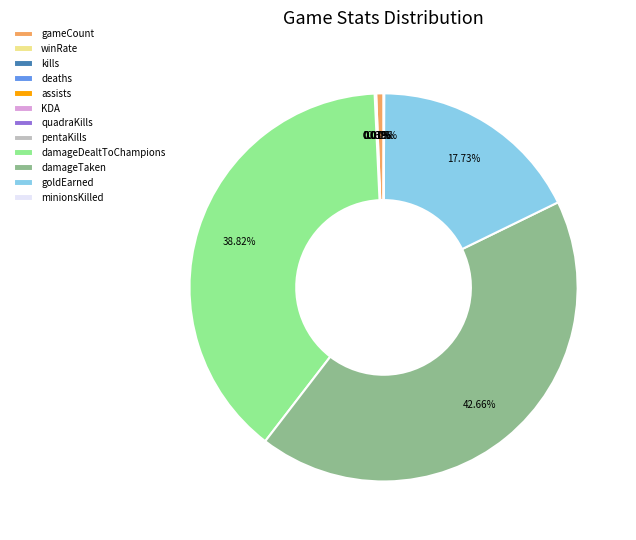

Which slice is the largest?

damageTaken